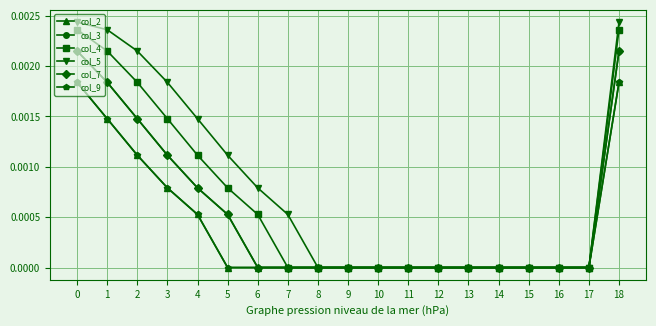

Which has a higher value, 17 or 4?

4